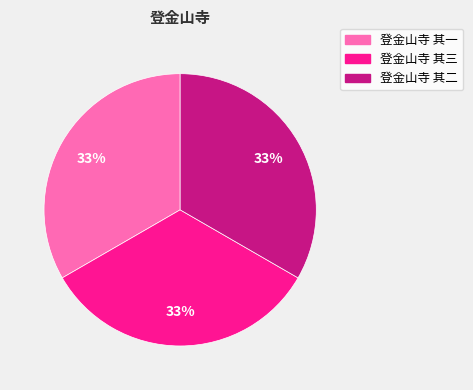

To the nearest percent, what percentage of the pie is 登金山寺 其一?

33%